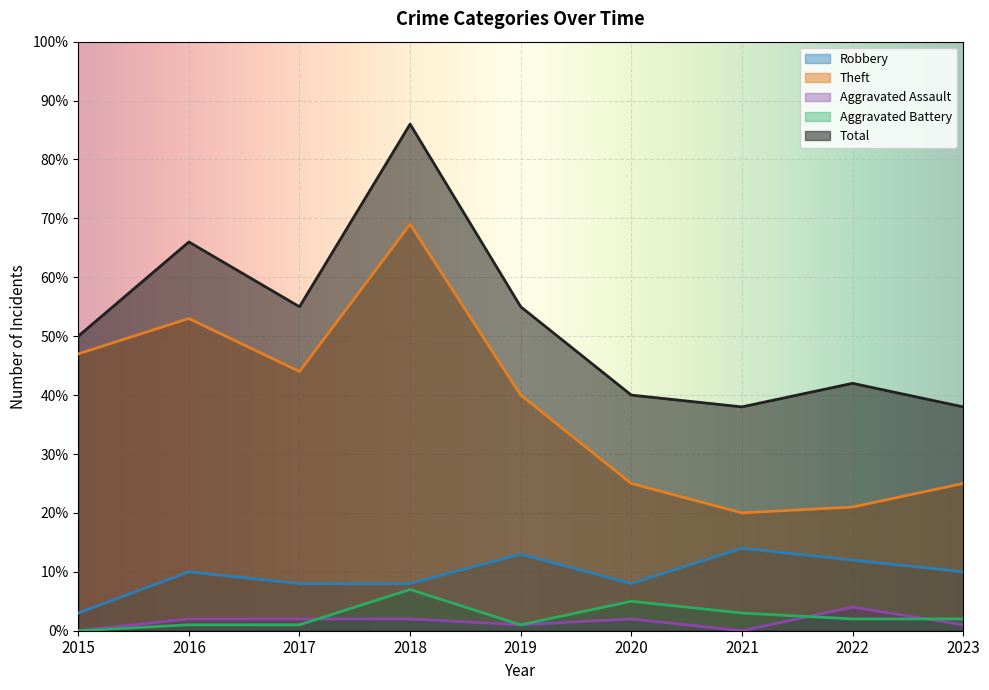

Reading left to right, extract all data points from this chart.

Robbery: 3	10	8	8	13	8	14	12	10
Theft: 47	53	44	69	40	25	20	21	25
Aggravated Assault: 0	2	2	2	1	2	0	4	1
Aggravated Battery: 0	1	1	7	1	5	3	2	2
Total: 50	66	55	86	55	40	38	42	38